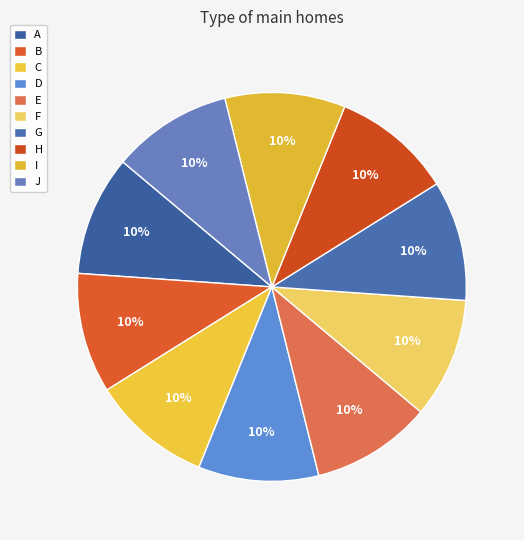

How many slices are in this pie chart?

10